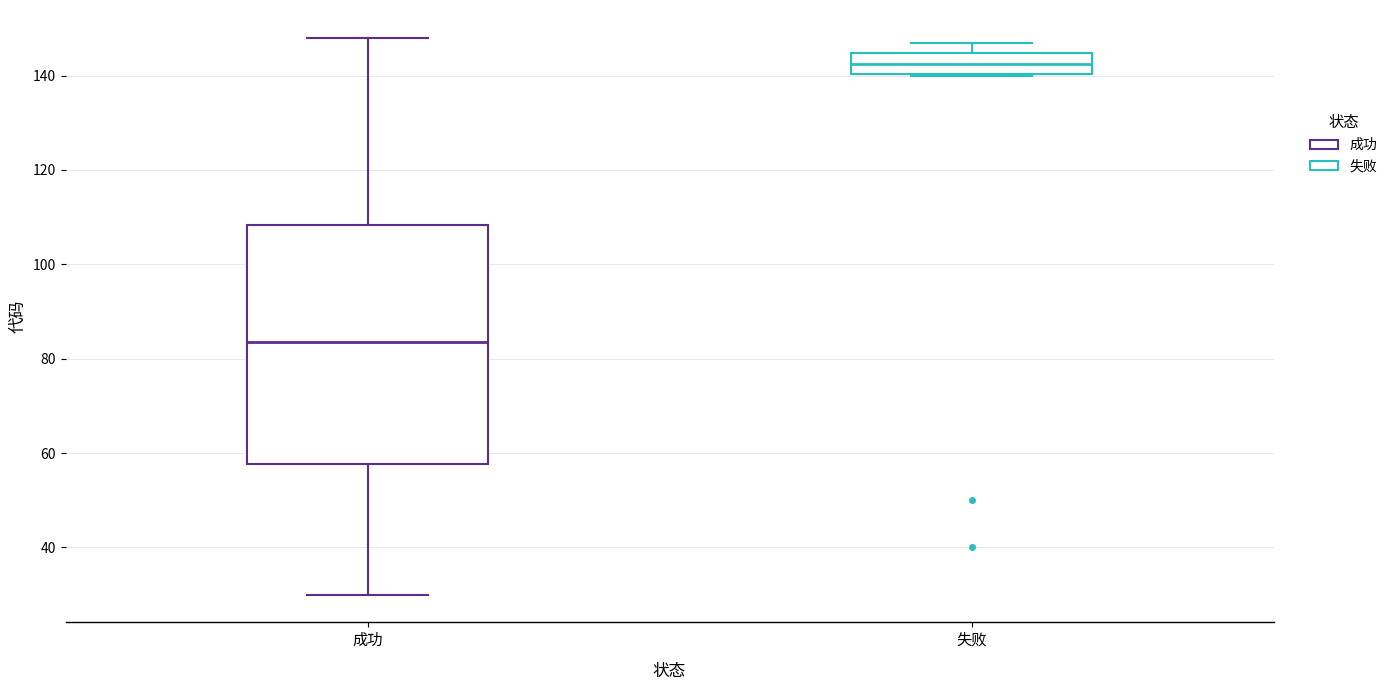

Where is the lower edge of the box for 成功 on the y-axis? The values are not printed on the chart, so give them approximately, as read against the axis.

58